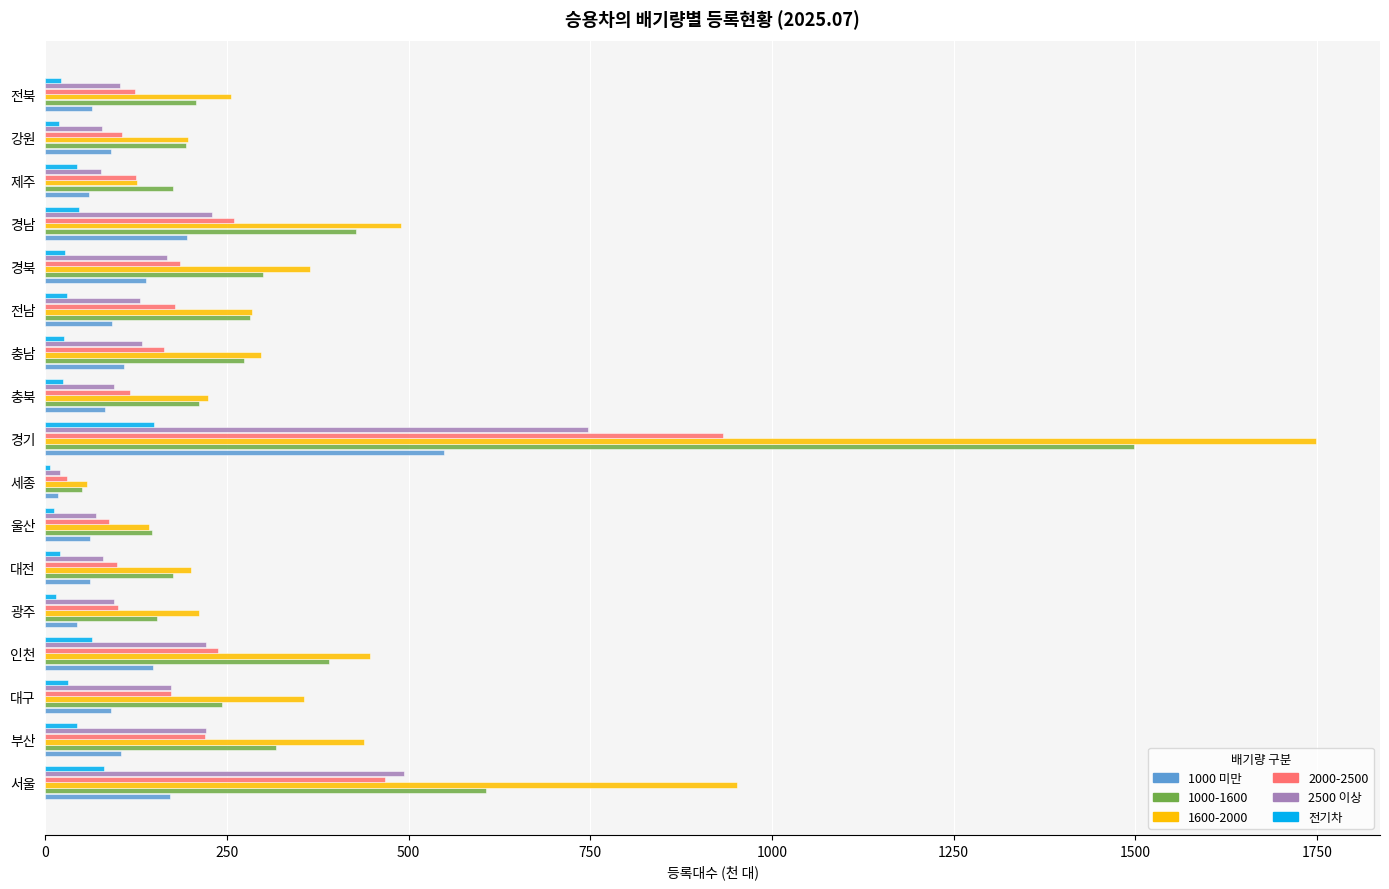

What is the maximum value for 1000 미만?

549.1